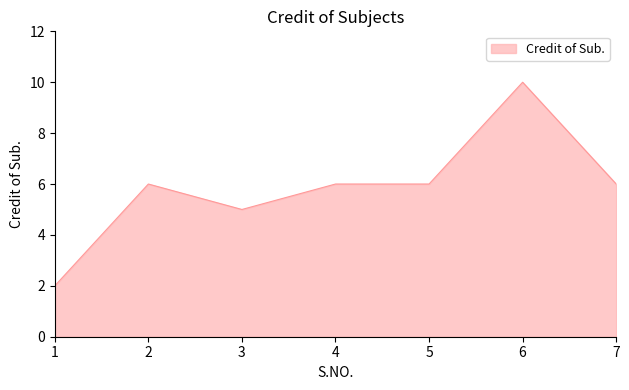

Does the chart display data point markers on the line(s)?

No